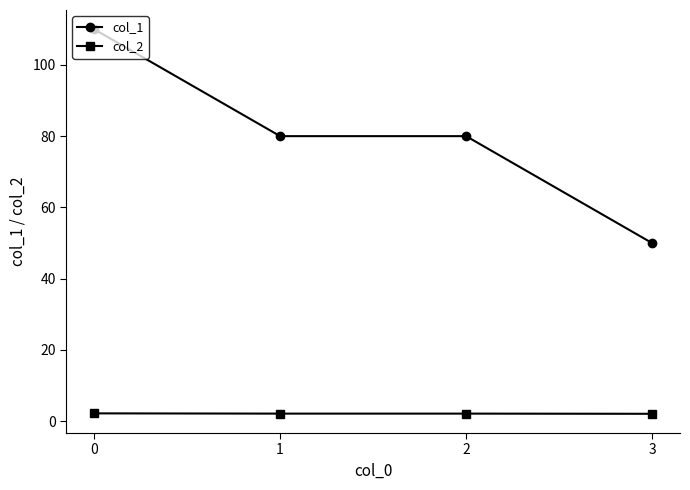

What are all the series names shown in the legend?

col_1, col_2